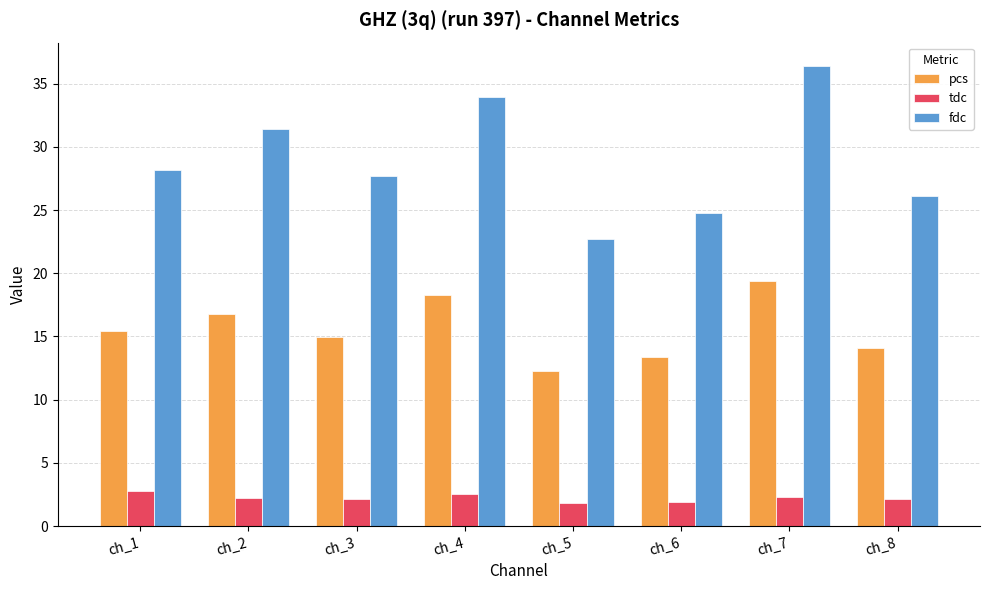

The tdc series shows 2.3 at ch_7. True or false?

True